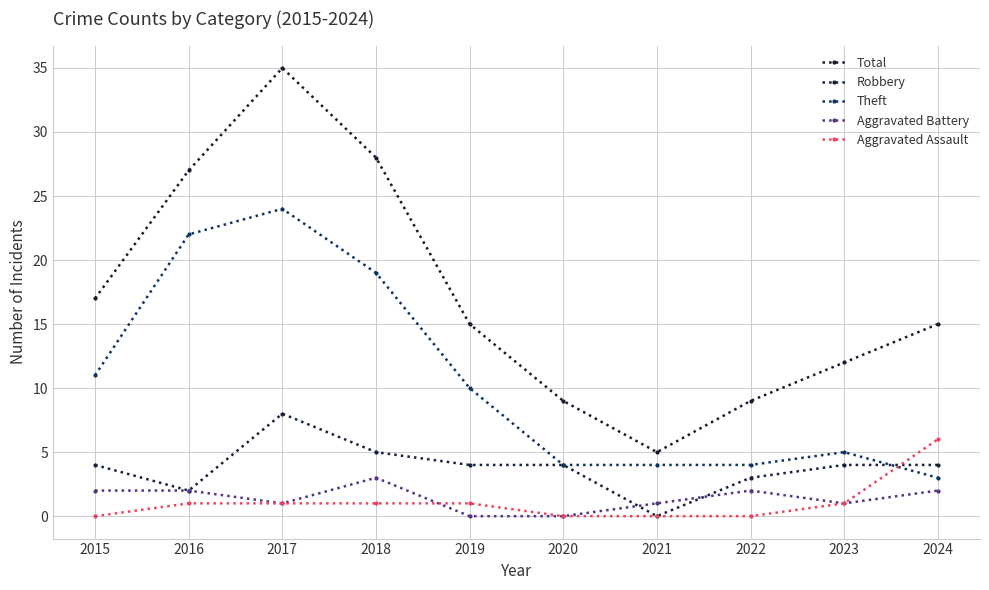

At which label does Robbery reach its peak?

2017